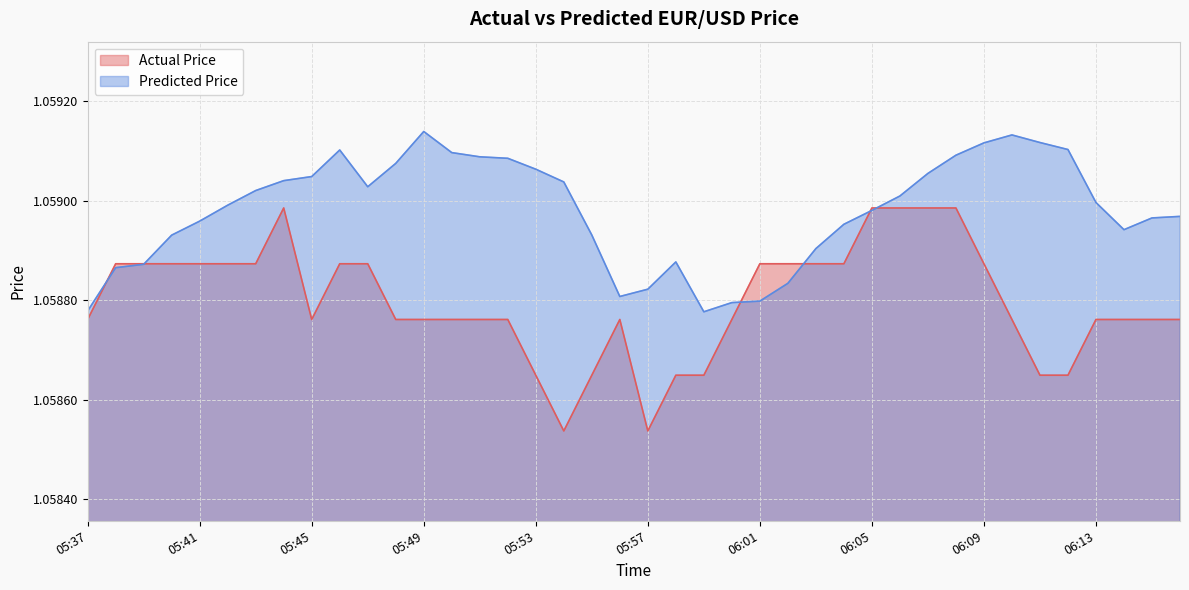

How many lines are shown in the chart?

2